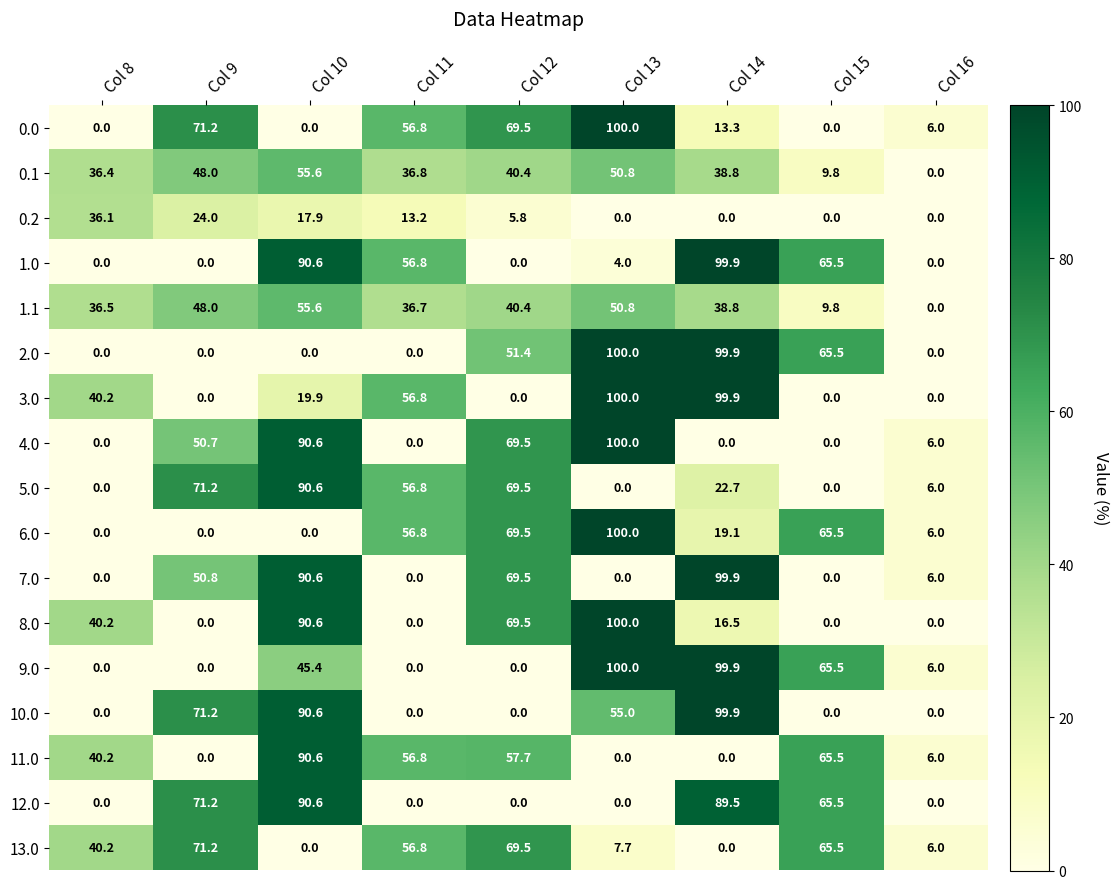

What is the total value across all series at Col 12?

682.2